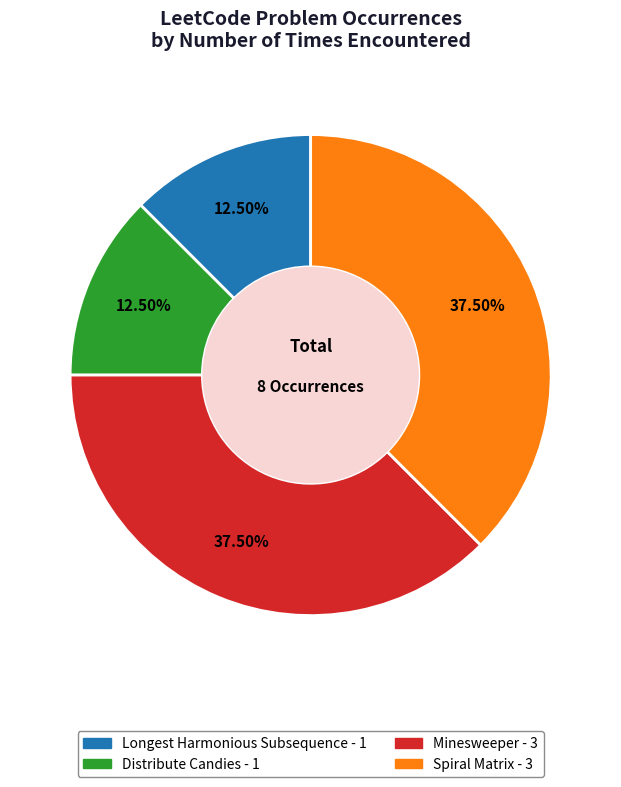

To the nearest percent, what is the difference between the Minesweeper and Longest Harmonious Subsequence slice percentages?

25%